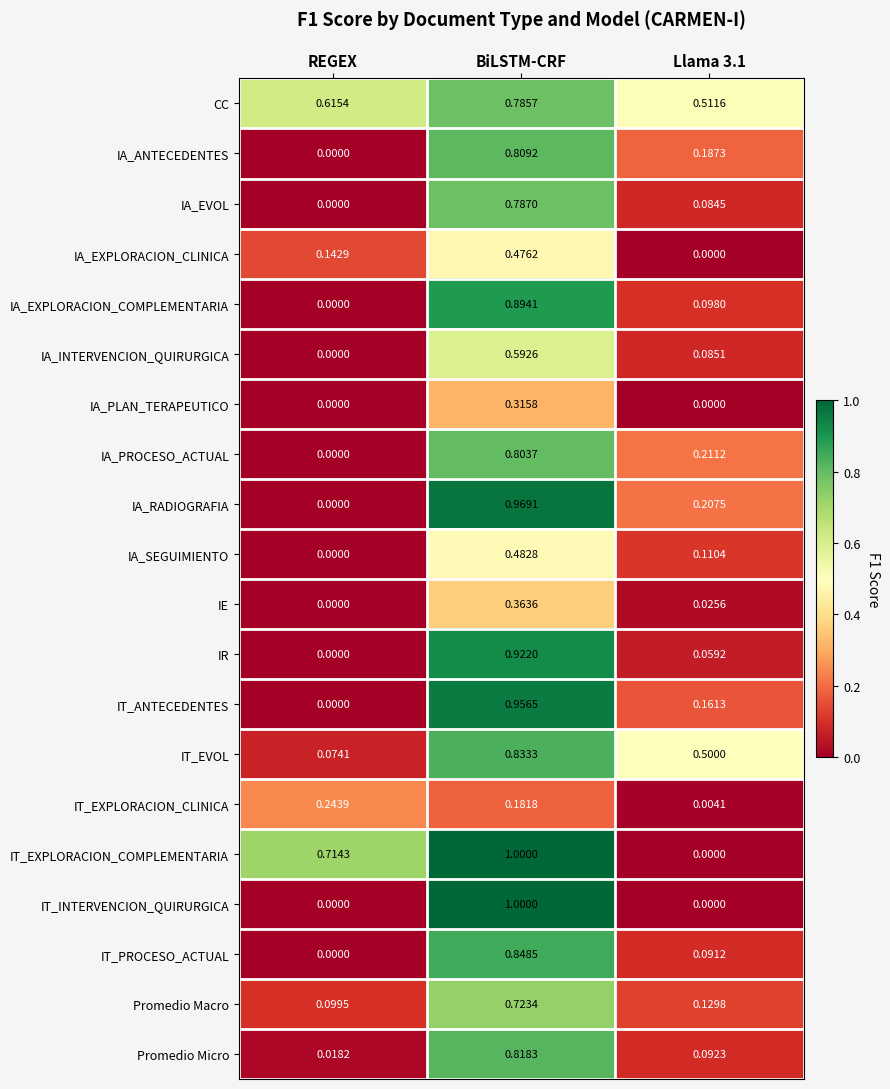

Which series changed the most between REGEX and Llama 3.1?

IT_EXPLORACION_COMPLEMENTARIA